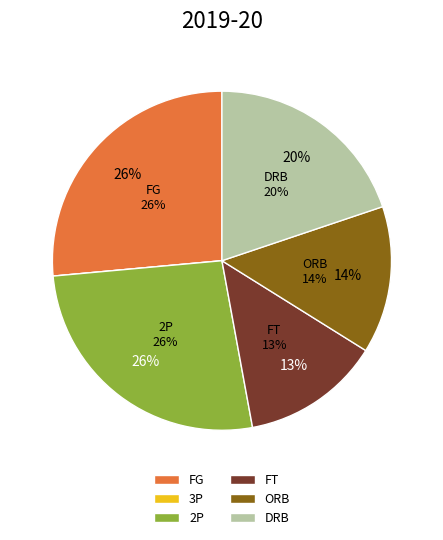

Which category has the biggest portion of the pie?

FG